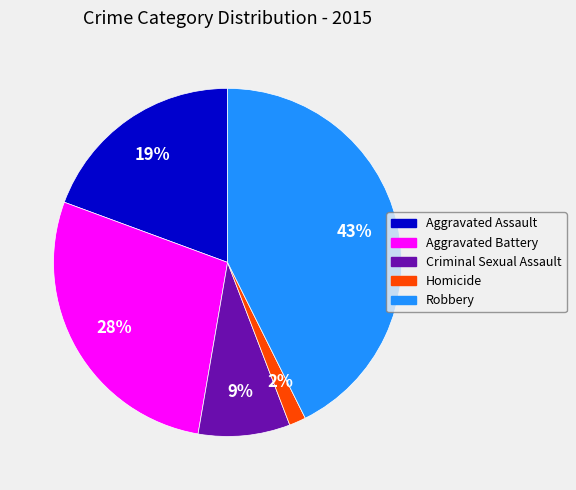

Is there any slice that represents more than half of the pie?

No